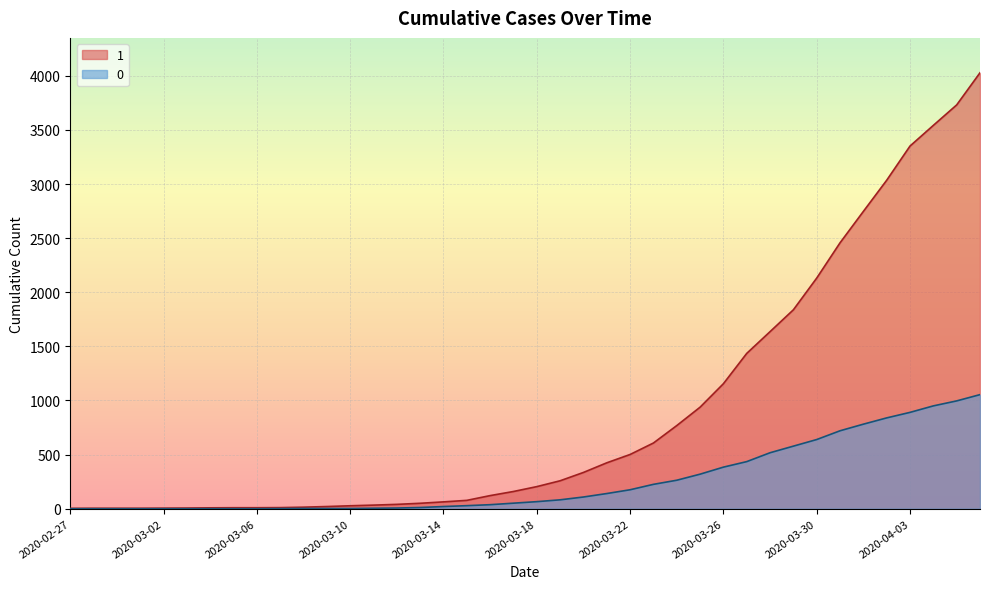

What are all the series names shown in the legend?

1, 0